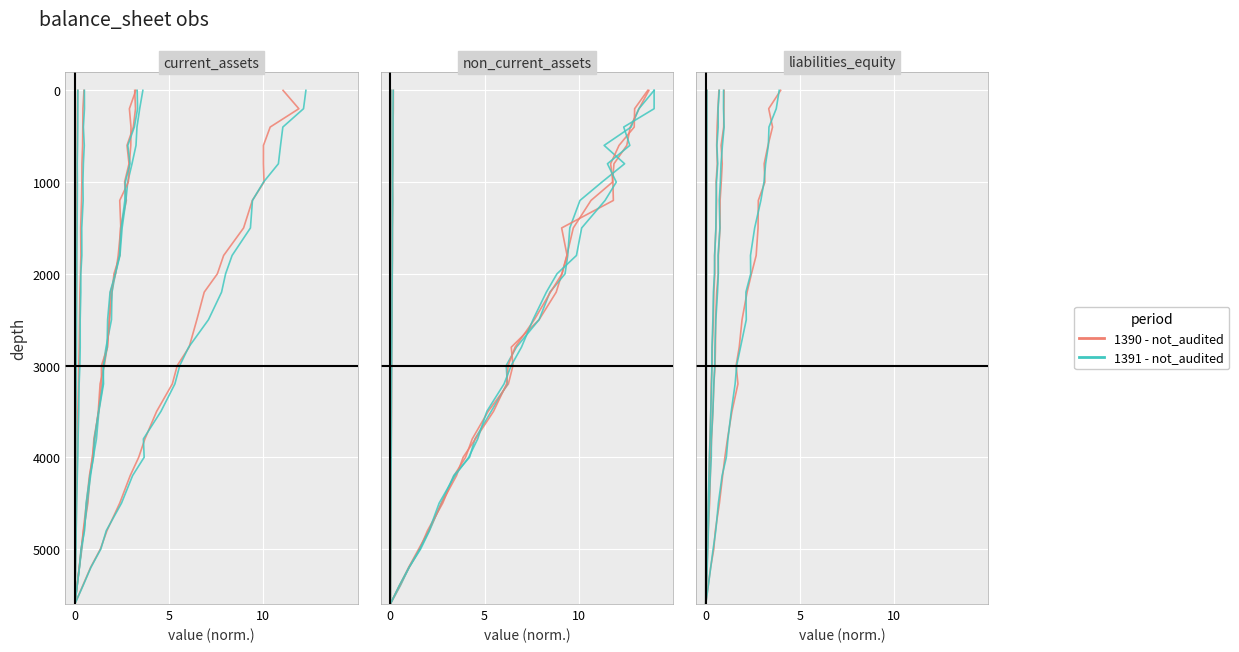

True or false: 1390 - period1 and 1390 - period2 intersect in this chart.

False